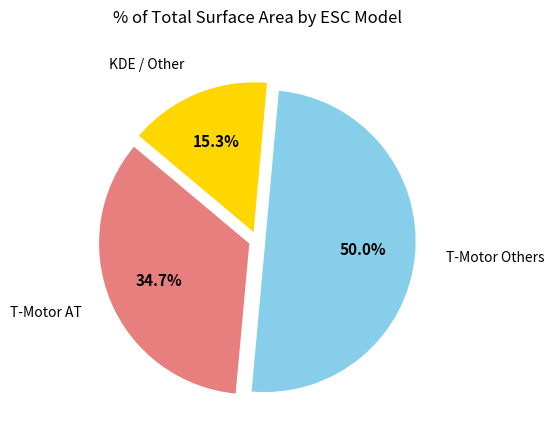

How many segments does this pie chart have?

3